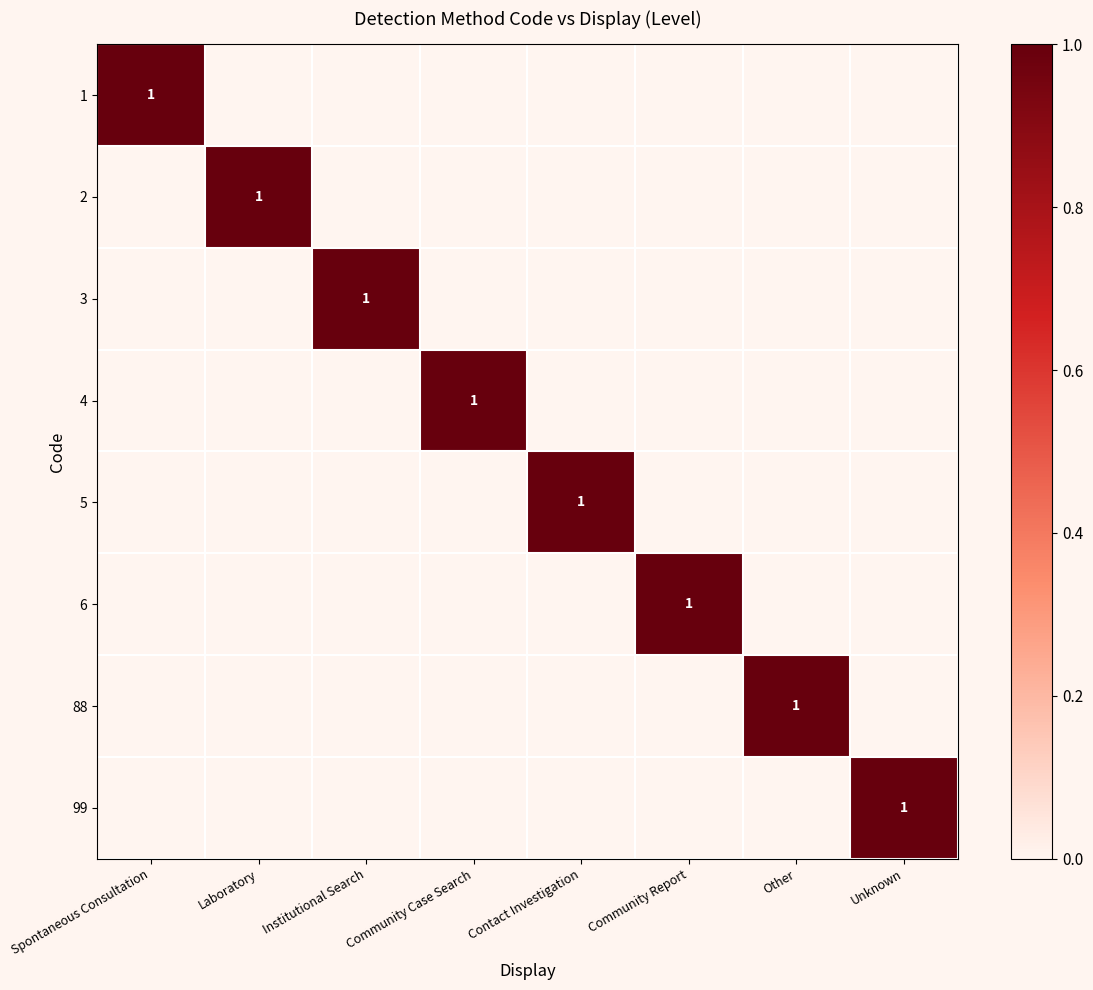

True or false: 4 has a value of 1 at Community Case Search.

True